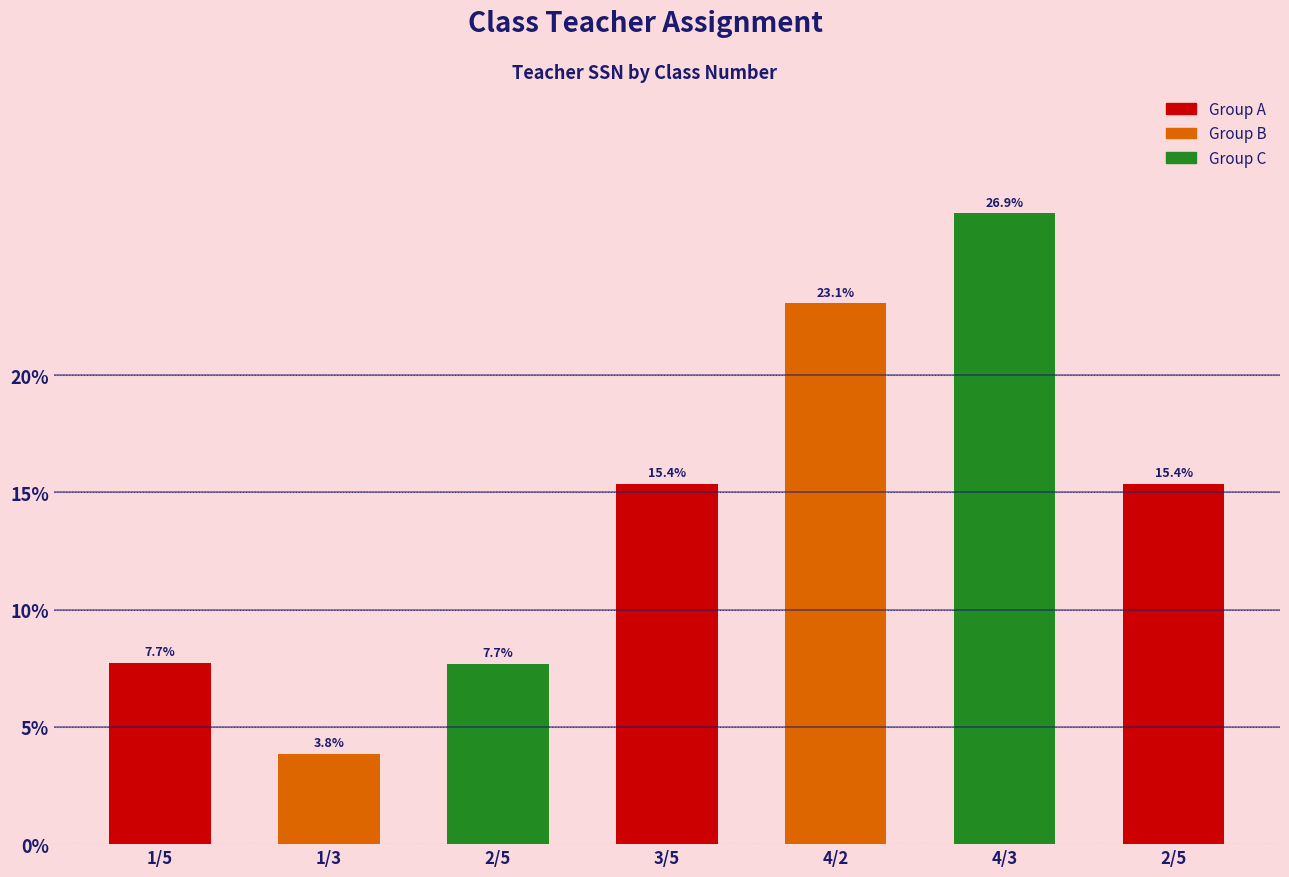

The value at 4/3 is 35.5. True or false?

False